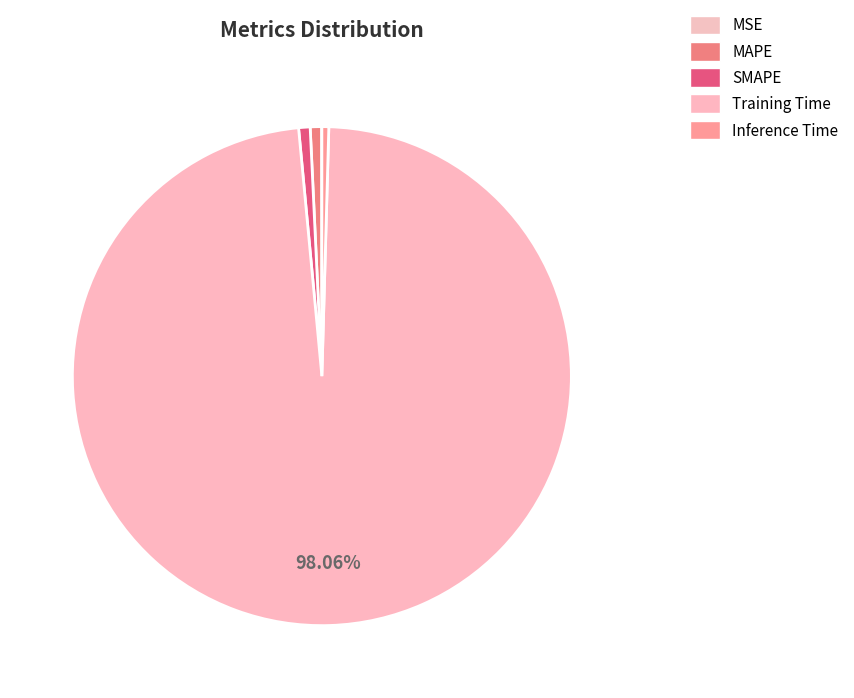

What portion of the pie excludes MSE?

100.0%